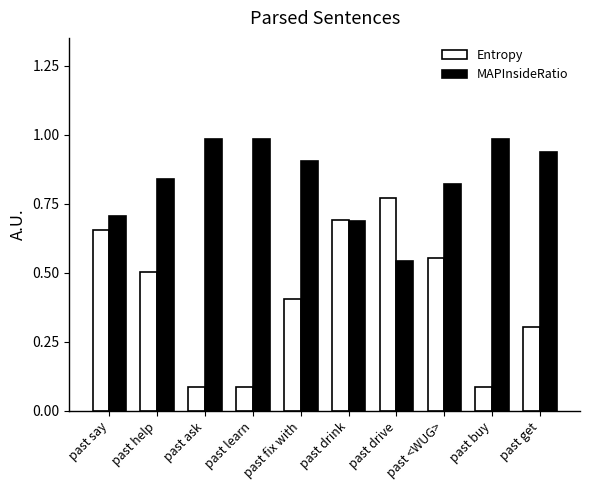

Which category has the highest value in the Entropy series?

past drive